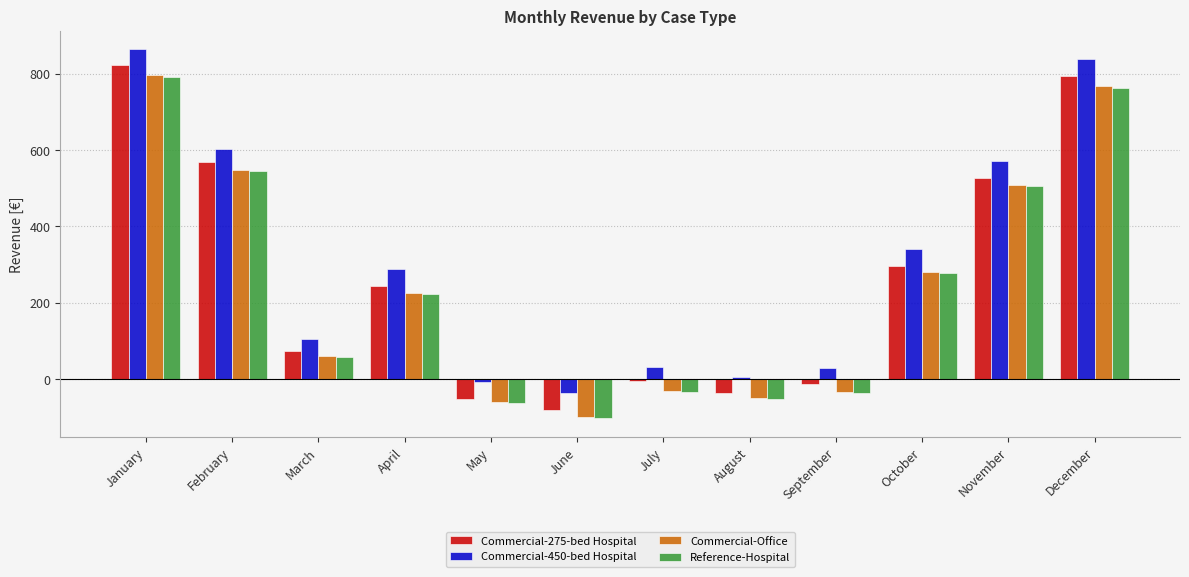

Which series changed the most between June and November?

Commercial-Office